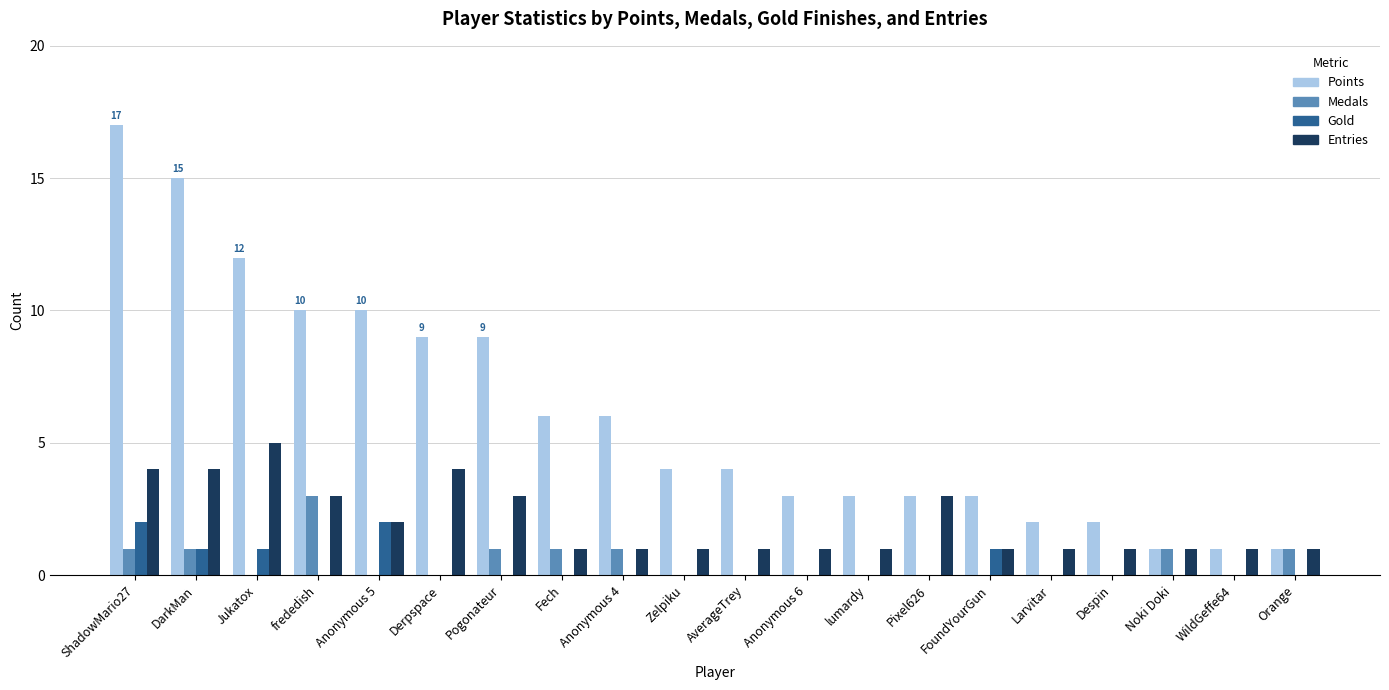

True or false: Gold has a value of 2 at ShadowMario27.

True